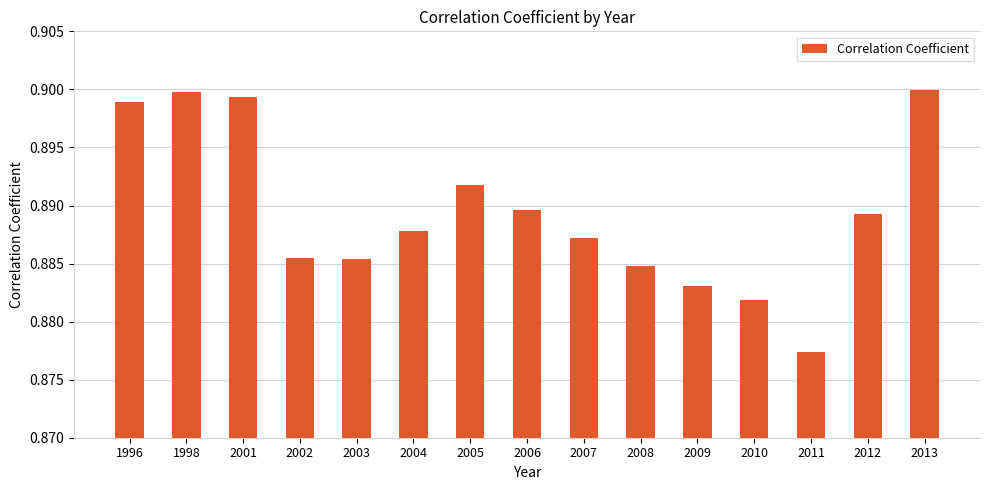

True or false: the data shows 0.9 at 2009.

True